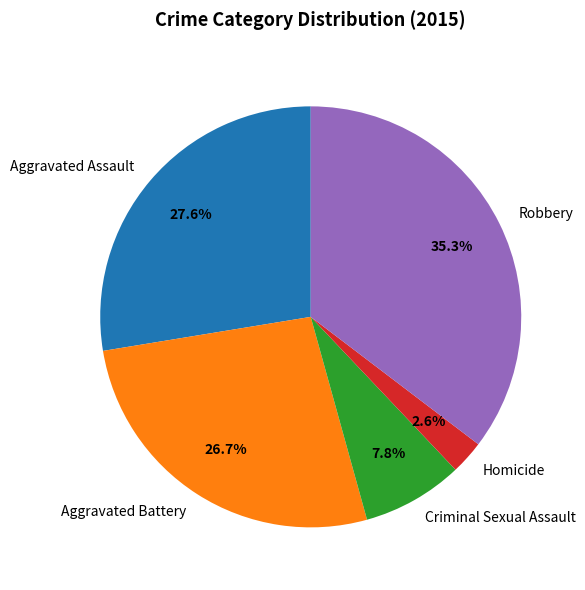

Count the number of slices in the pie.

5